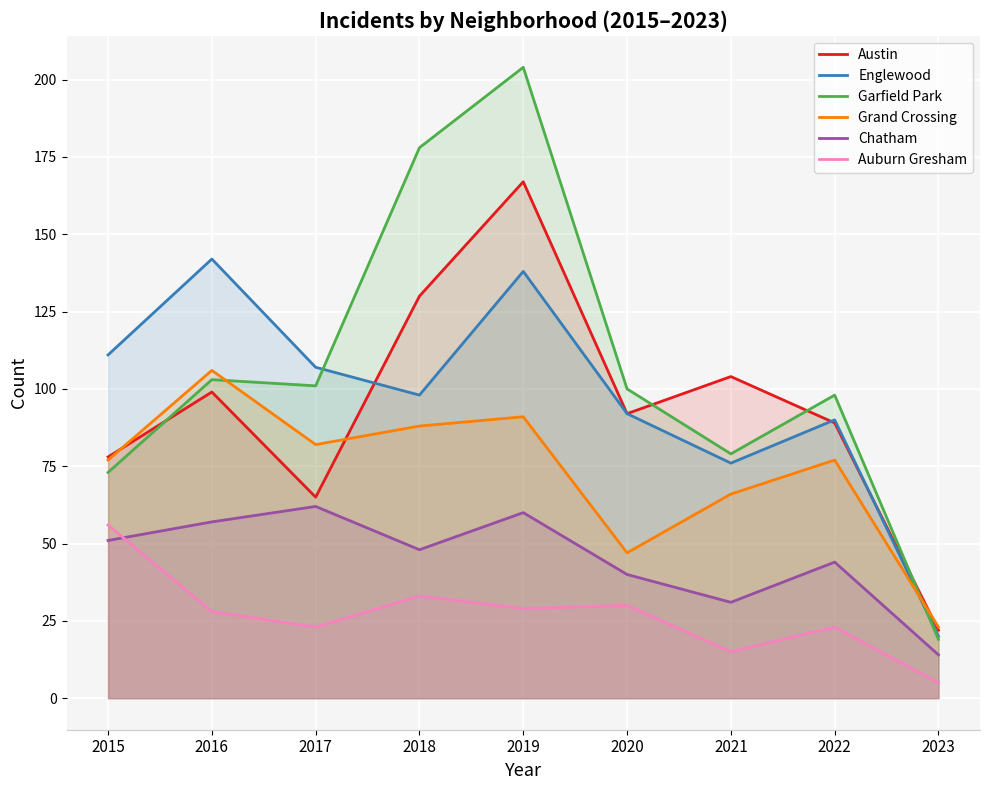

Does the chart display data point markers on the line(s)?

No